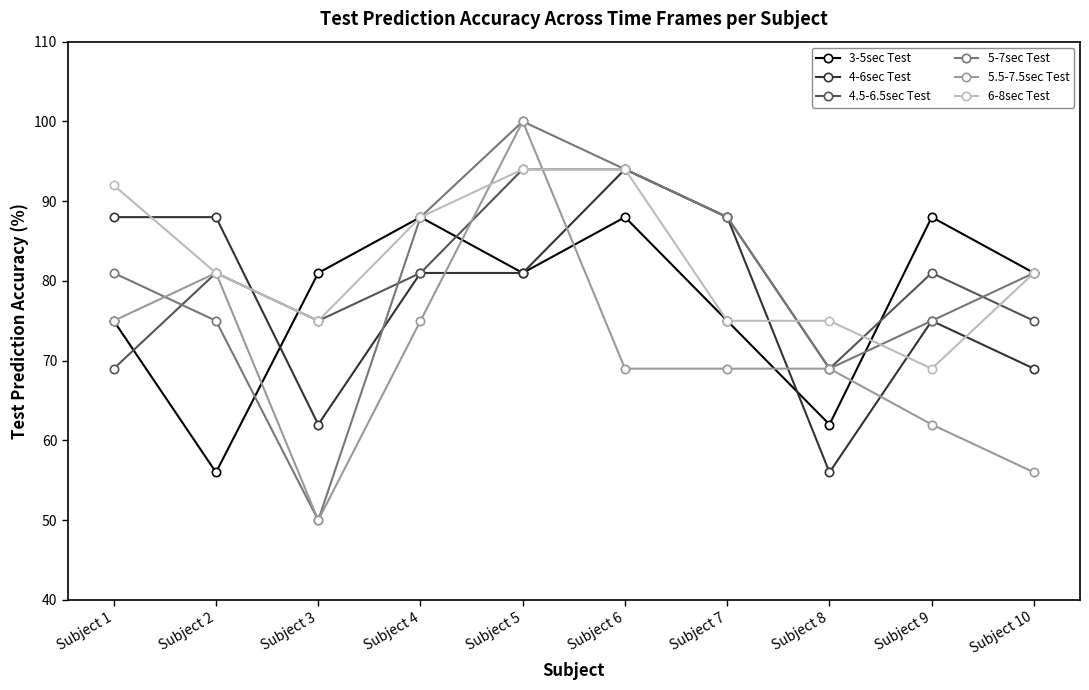

At which category is the sum across all series the highest?

Subject 5